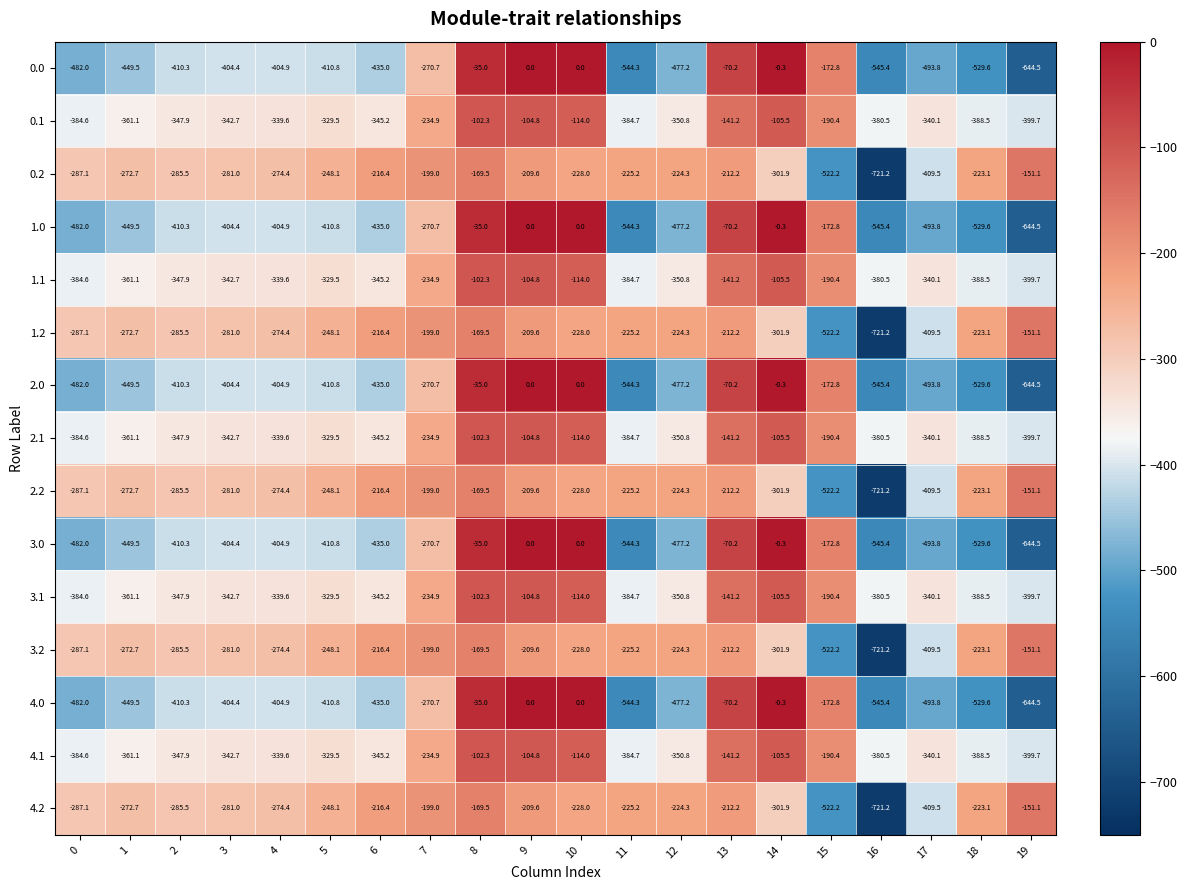

Is it true that 3.2 equals -228.0 at 10?

True